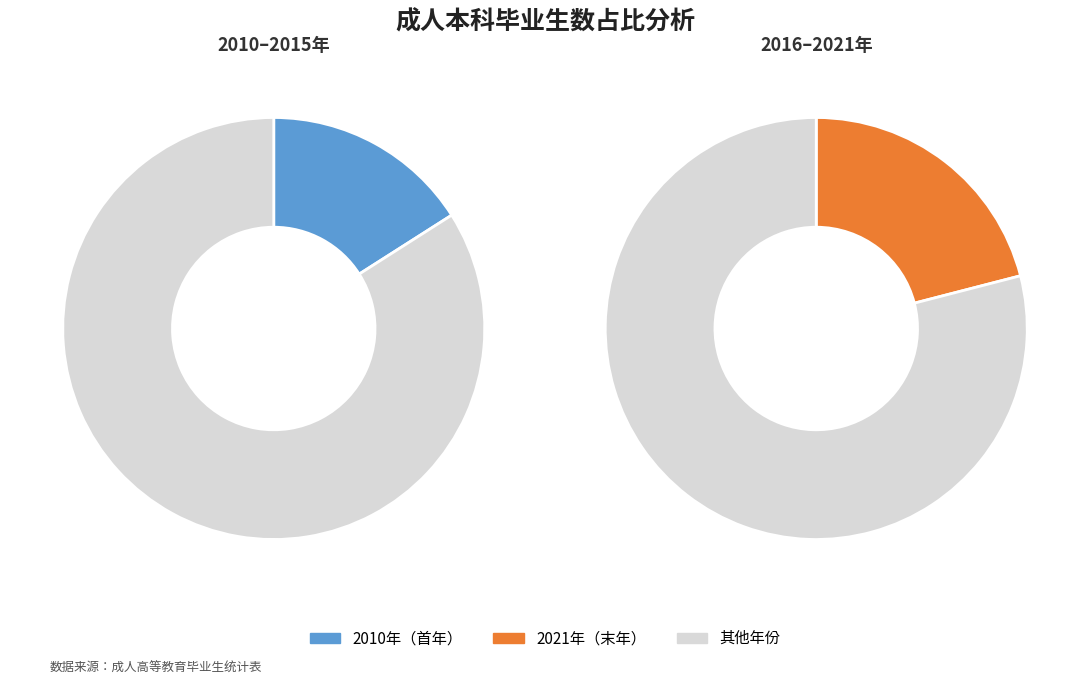

True or false: 2013年 accounts for 1% of the total.

False